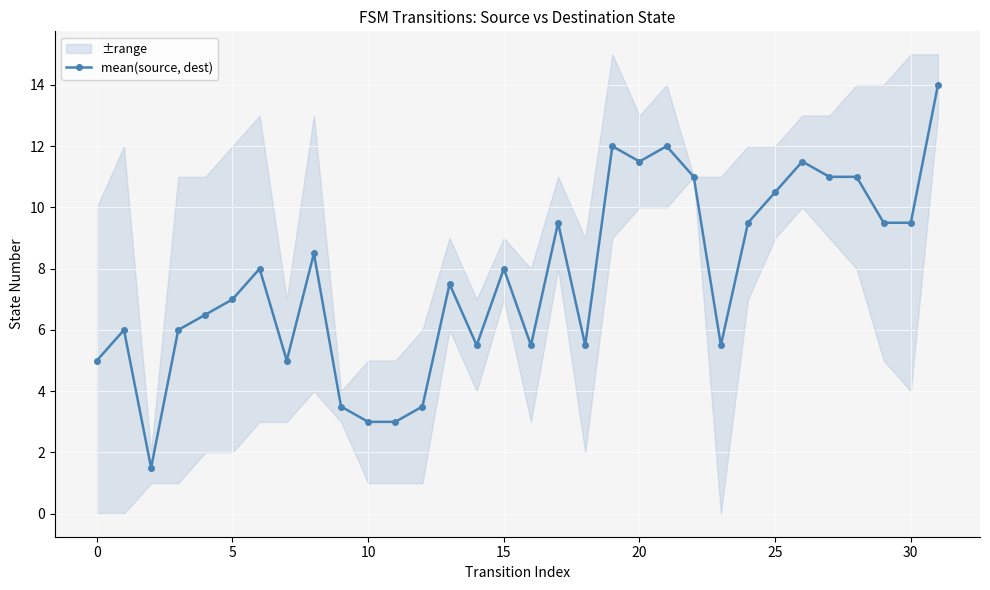

What is the label of the 17th point from the left?

16